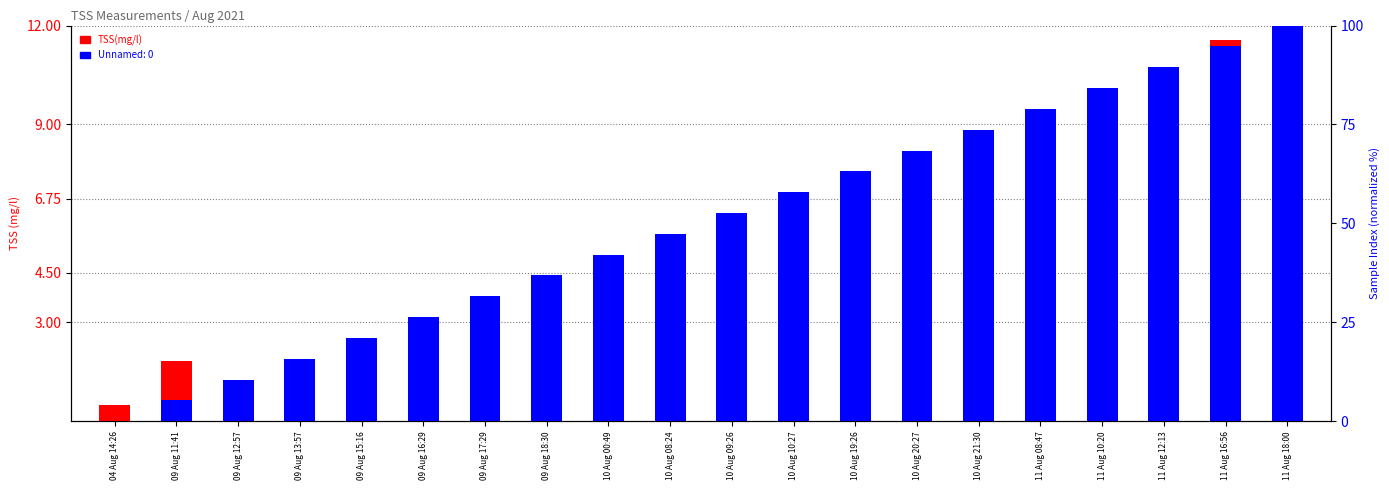

Does the chart contain any negative values?

No